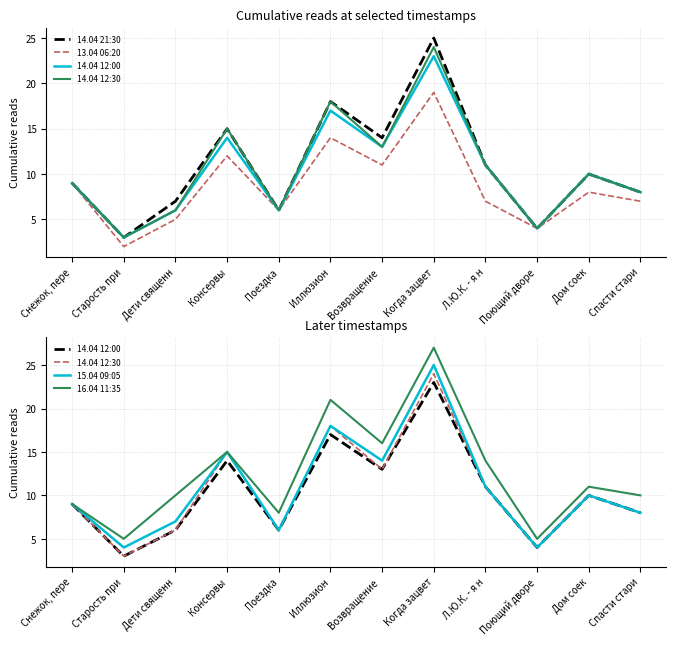

True or false: 13.04 06:20 has more than 0 points higher than both neighbors.

True